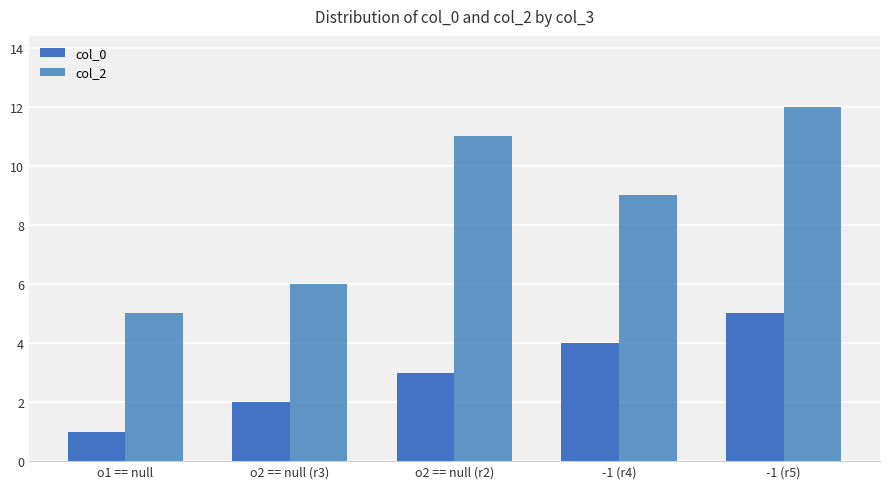

What is the difference between the maximum and minimum values in the col_0 series?

4